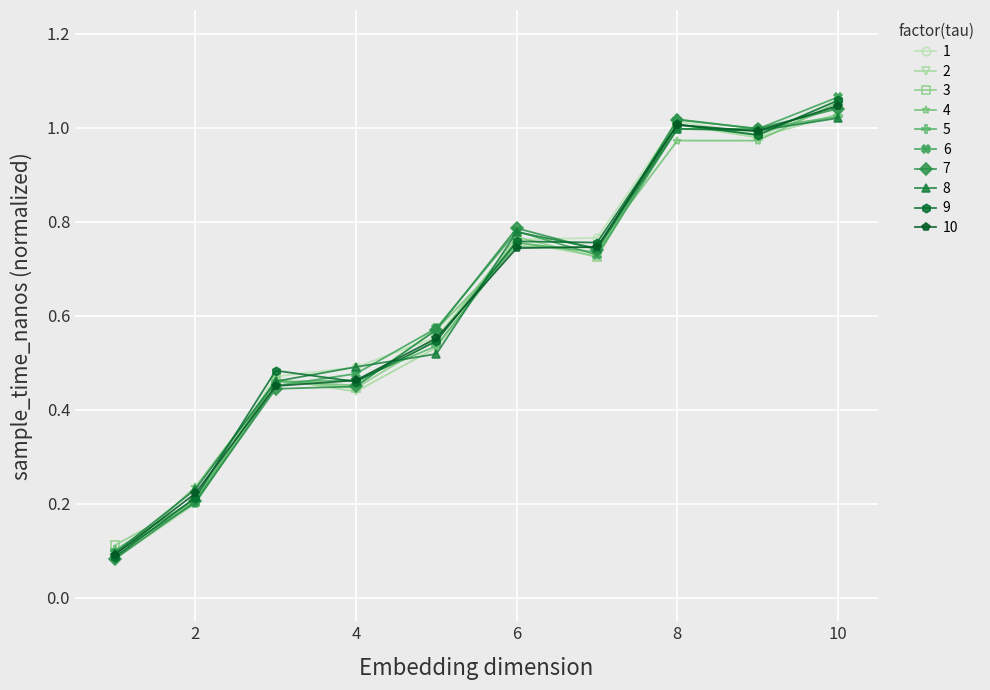

At how many categories does at least one series exceed 0?

10